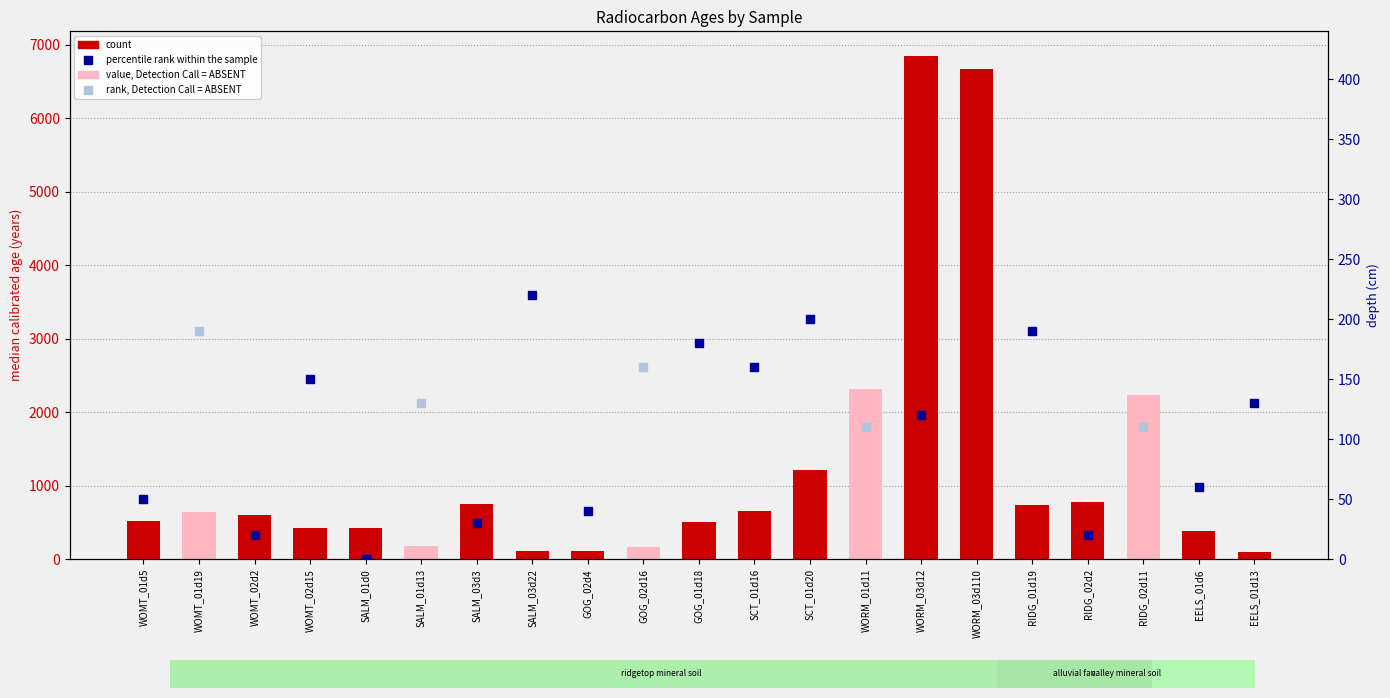

What is the change in value from WOMT_02d15 to SCT_01d20?

+785